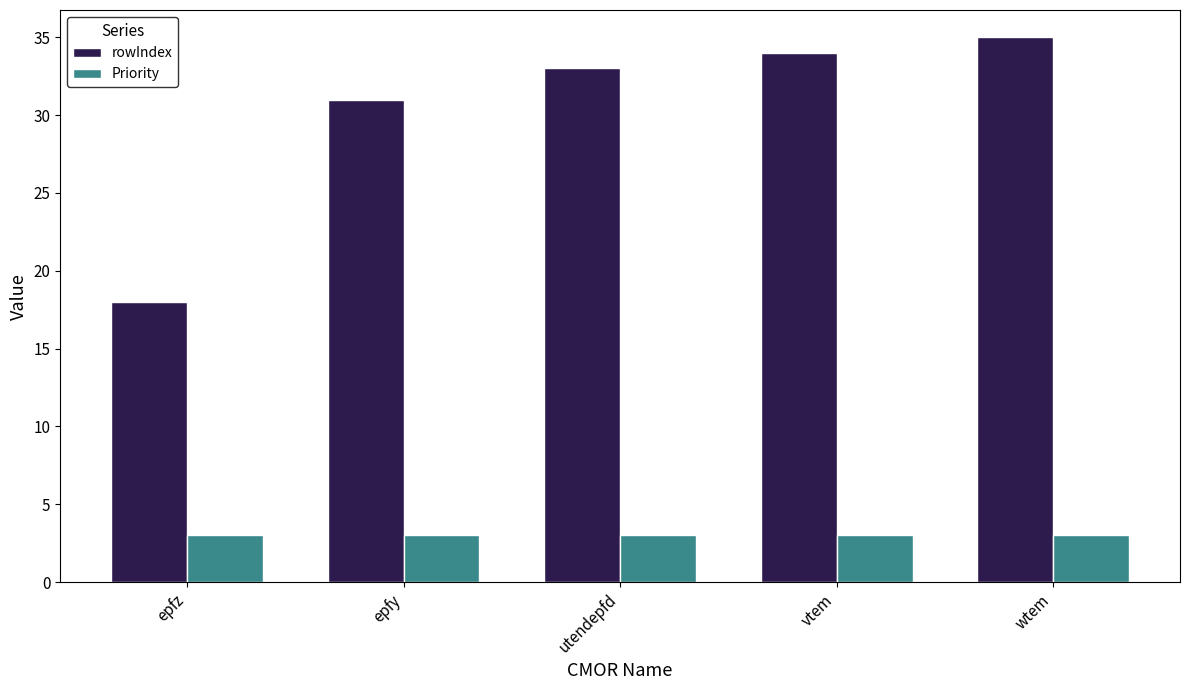

List the series in order of their overall mean, highest first.

rowIndex, Priority